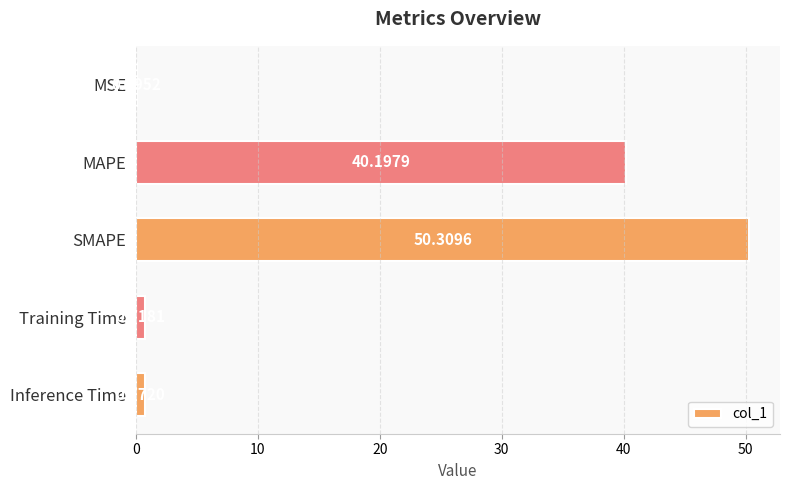

At which label is the value closest to 25?

MAPE